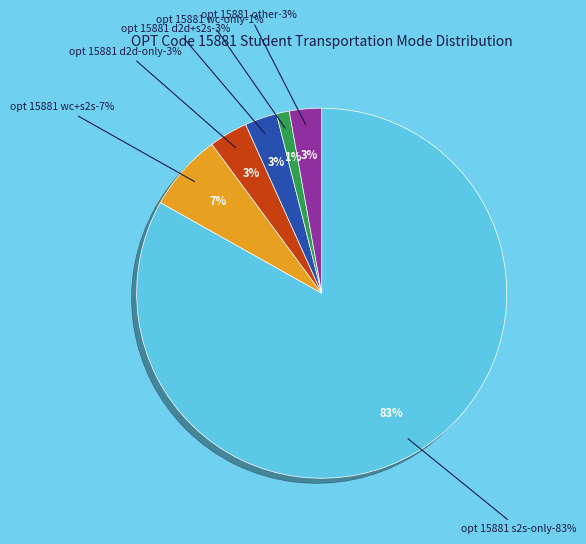

Which category has the biggest portion of the pie?

15881-D2D=0,S2S=1,WC=0